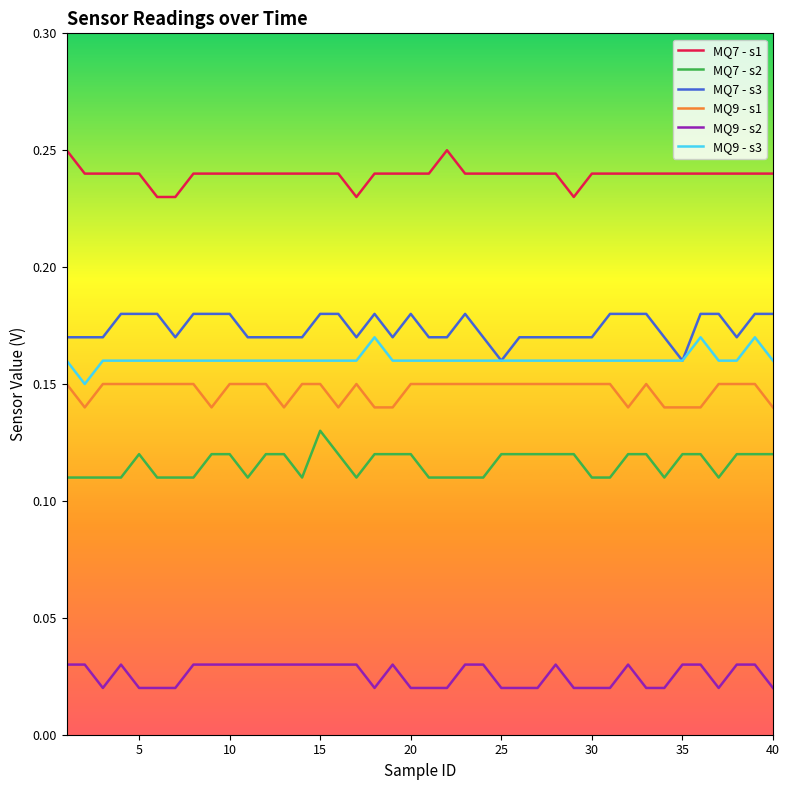

True or false: MQ9 - s3 and MQ7 - s2 cross at least once.

False